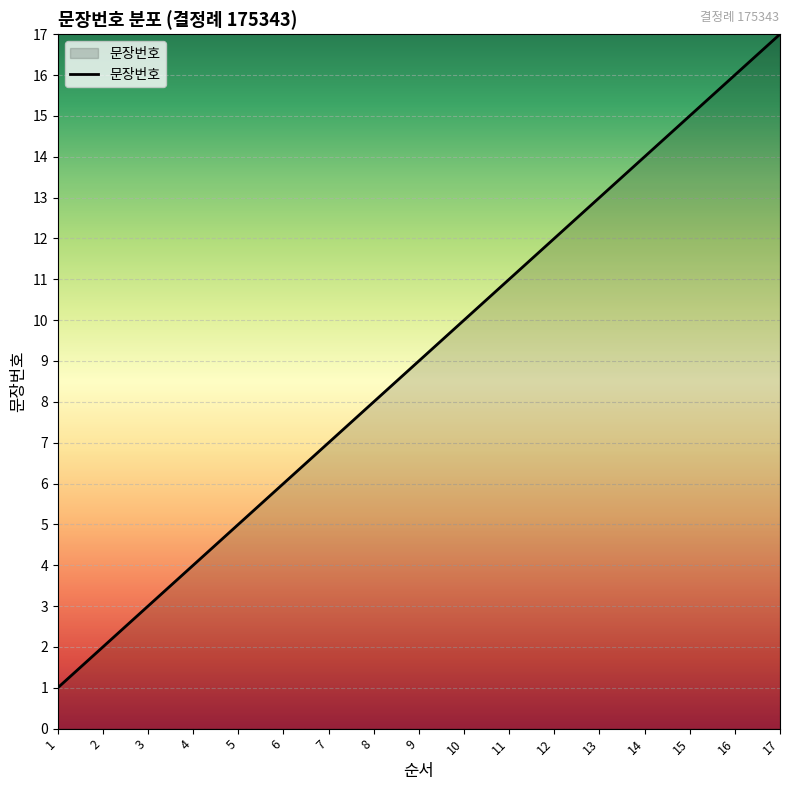

At which label is the value closest to 9?

9